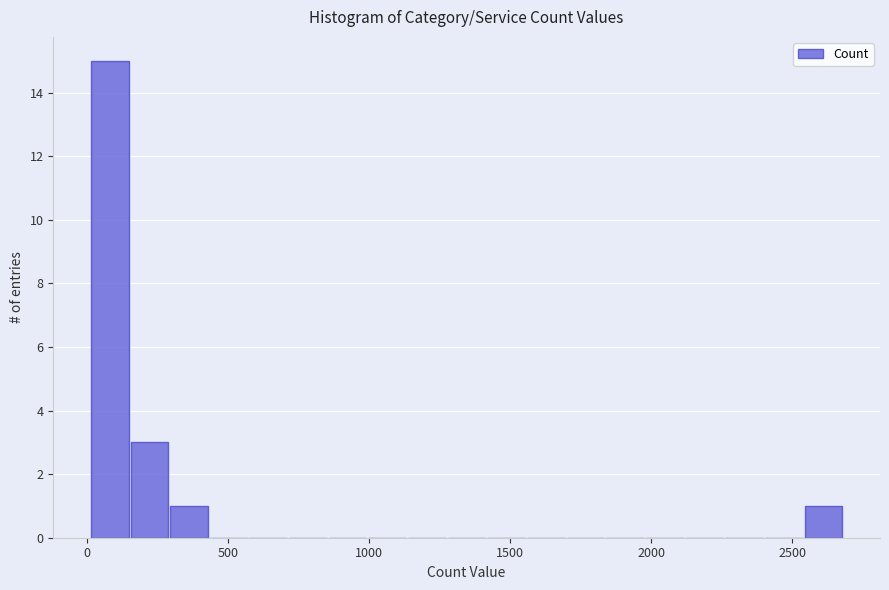

Read against the x-axis, roughly where is the centre of the tallest bar?

100